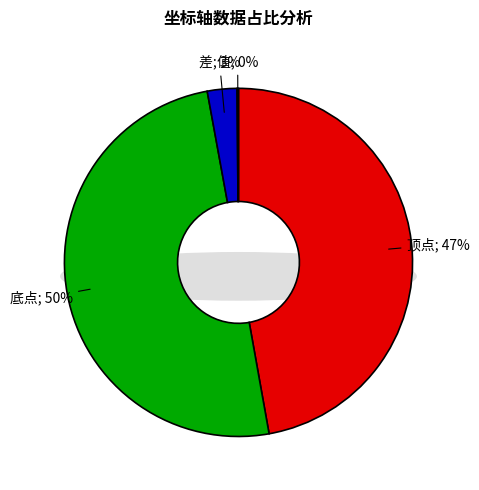

To the nearest percent, what percentage of the pie is 底点?

50%